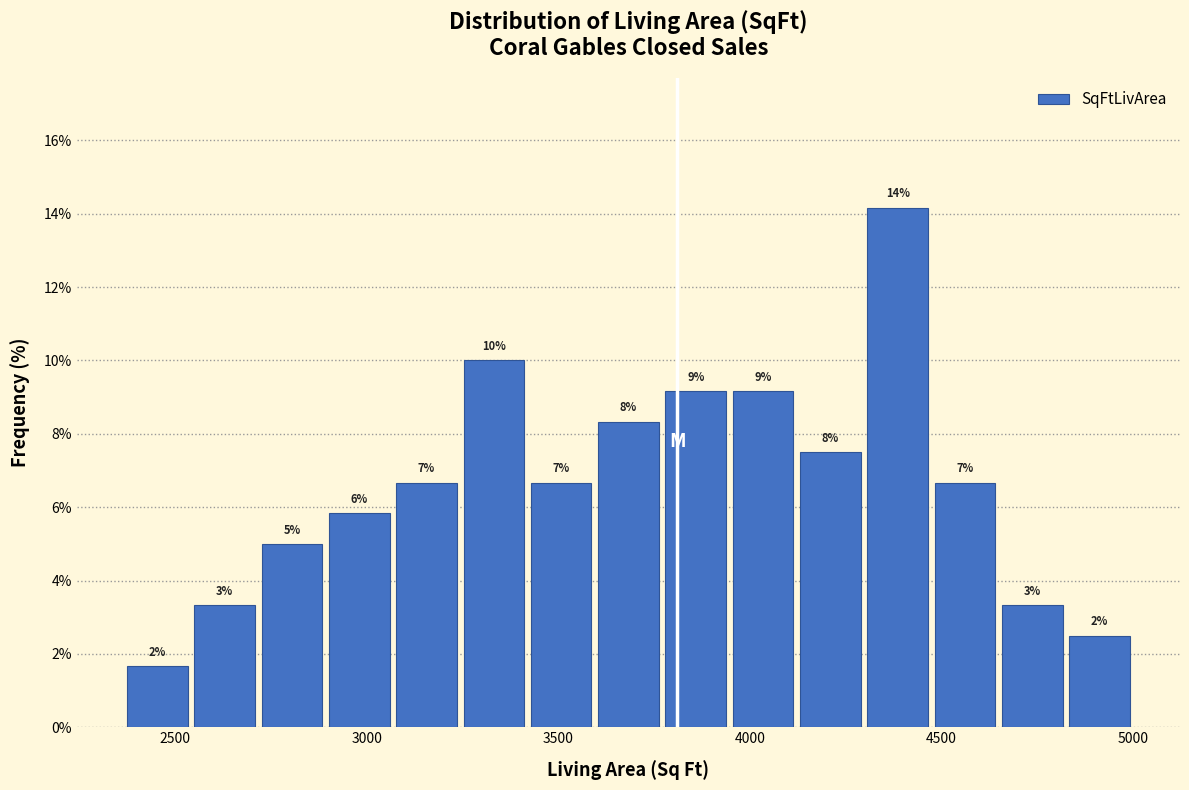

Read against the x-axis, roughly where is the centre of the tallest bar?

4400